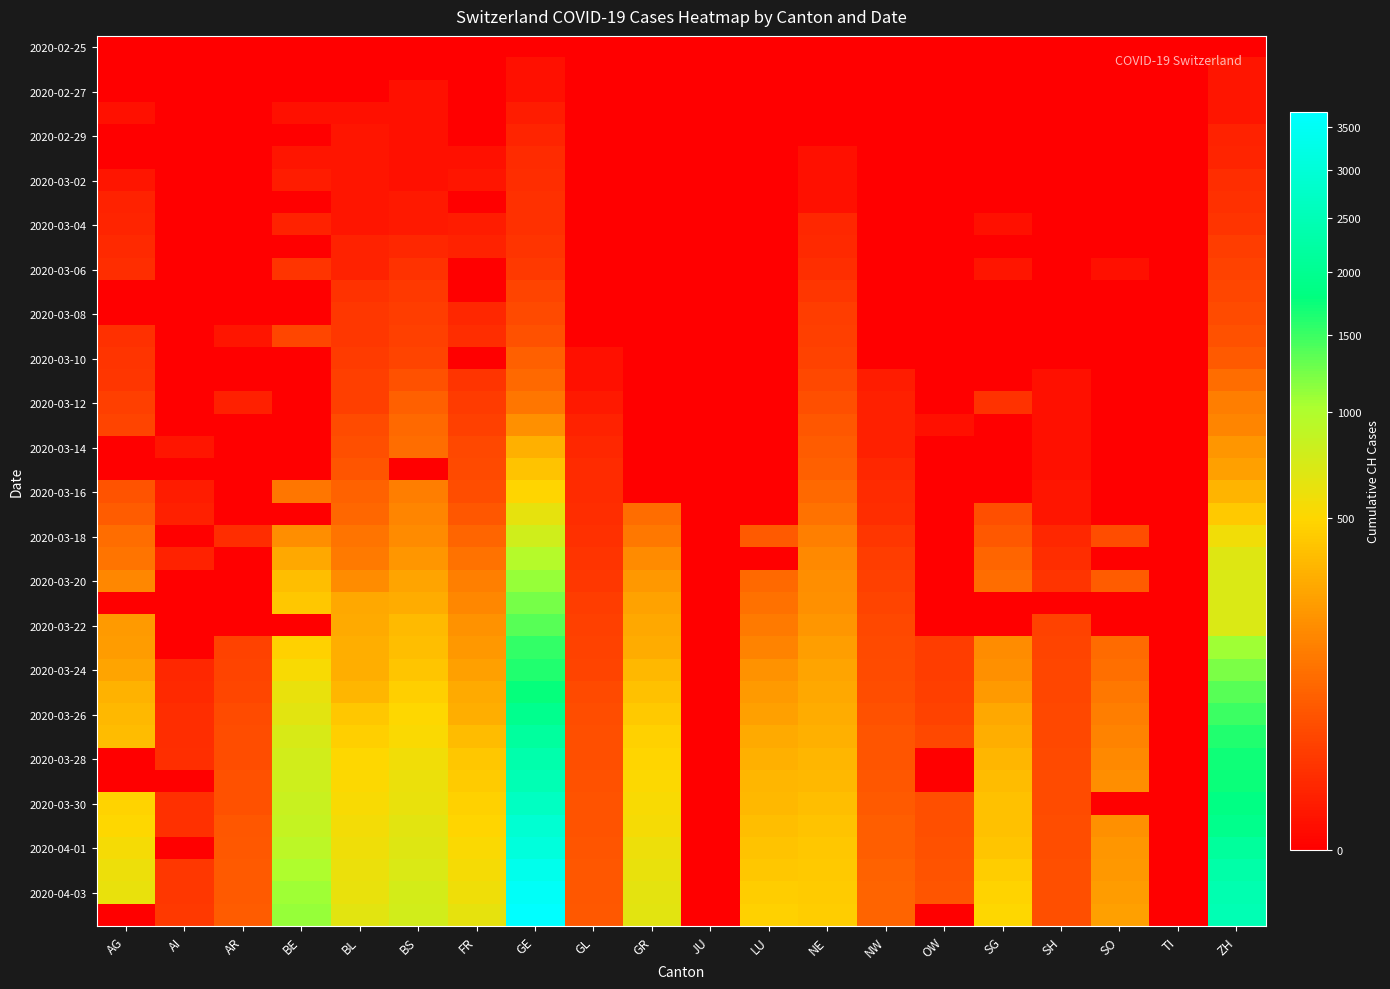

What is the maximum value shown in the chart?

3685